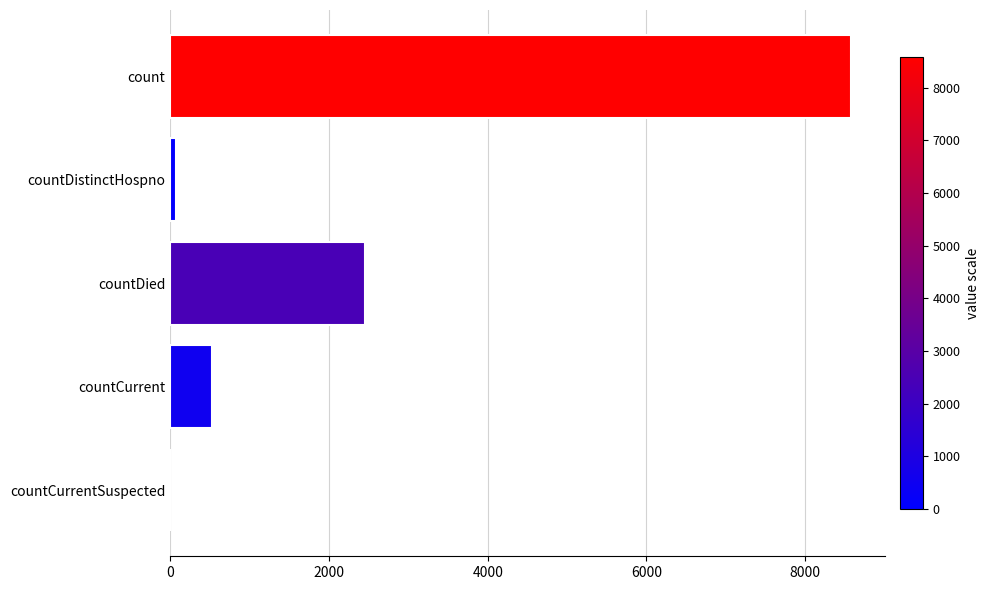

True or false: the data shows 8579 at count.

True